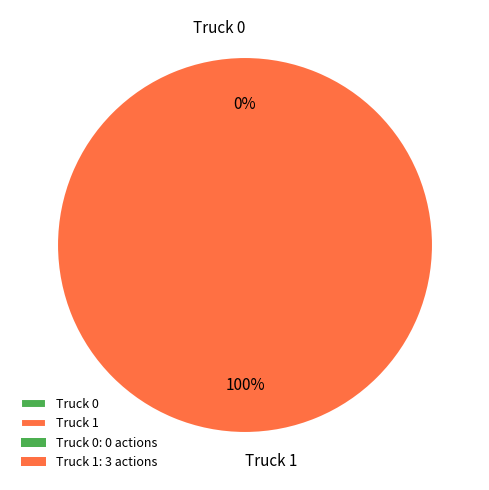

The Truck 1 slice represents 100% of the pie. True or false?

True